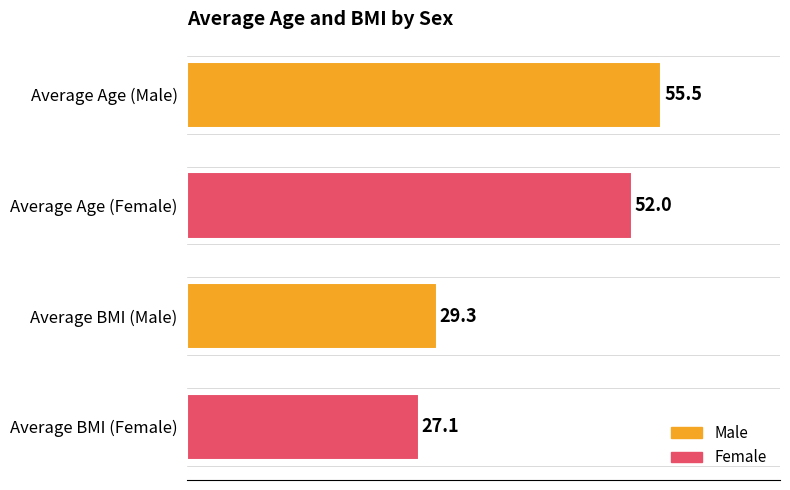

Is it true that the value at Average BMI (Male) is 50.3?

False